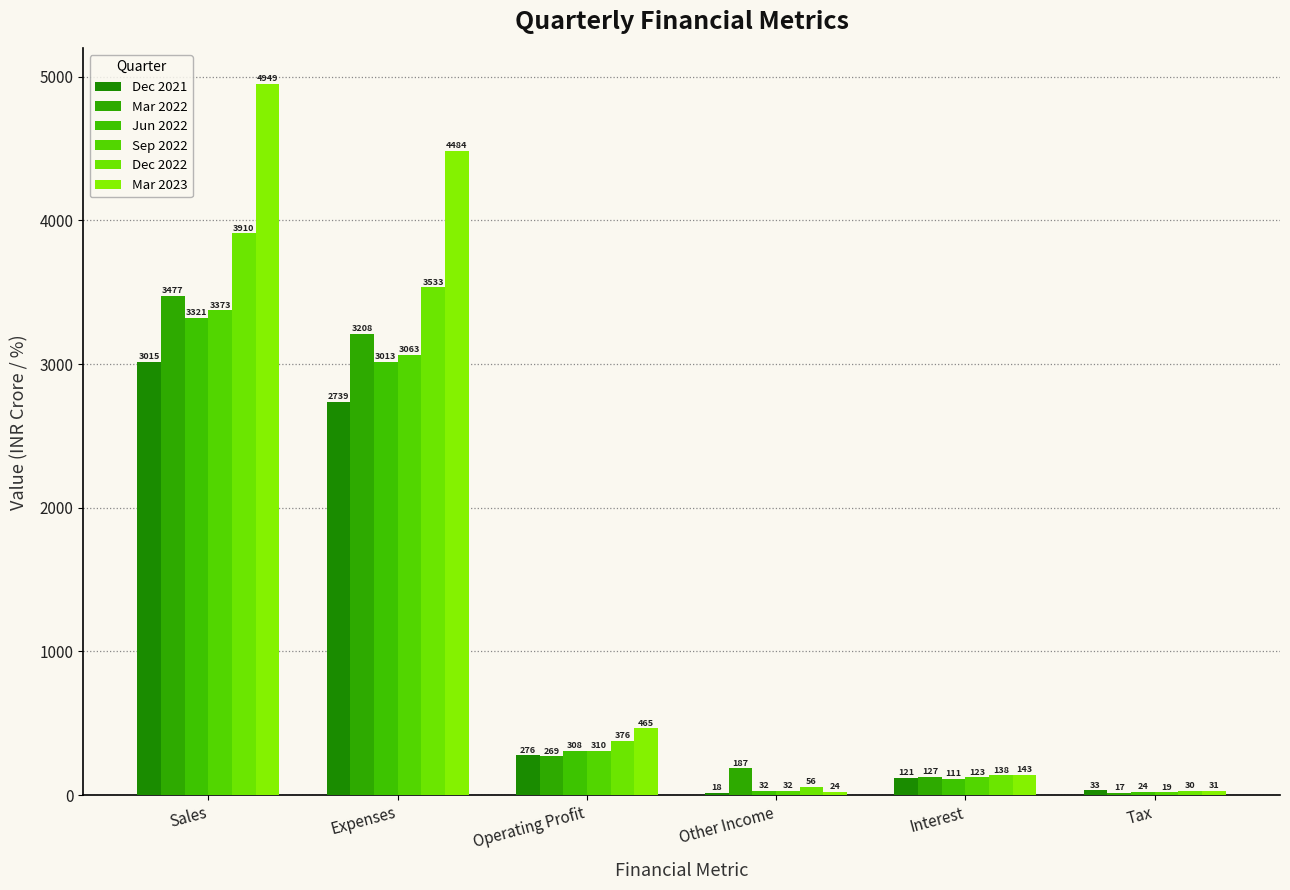

Rank the series by their maximum value, from lowest to highest.

Dec 2021, Jun 2022, Sep 2022, Mar 2022, Dec 2022, Mar 2023